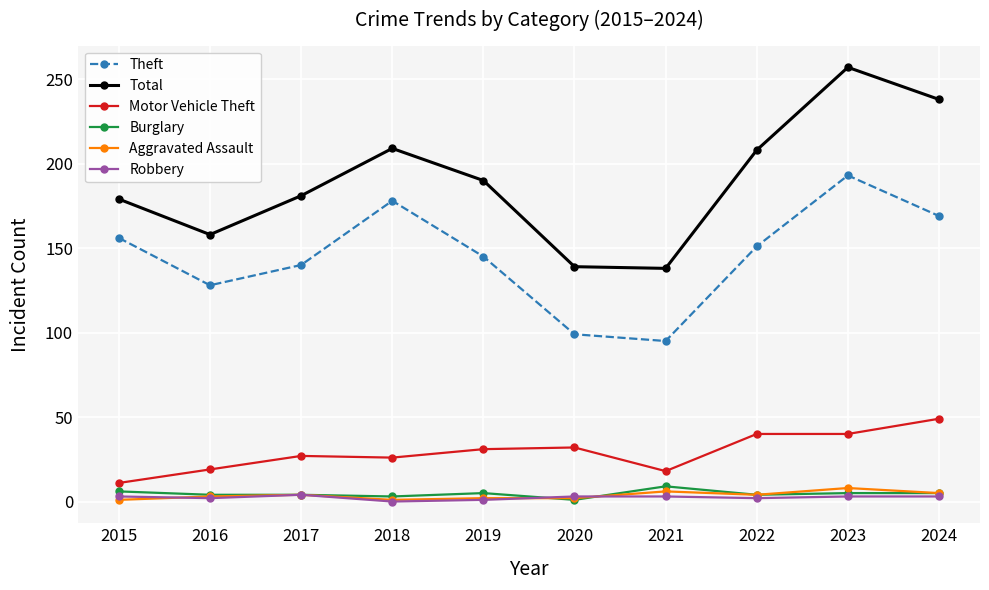

True or false: Total and Aggravated Assault cross at least once.

False